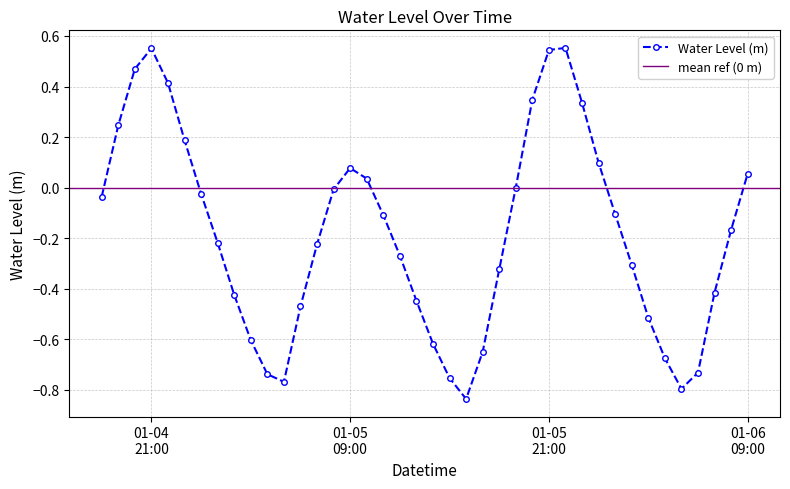

What is the sum of all values?

-7.3